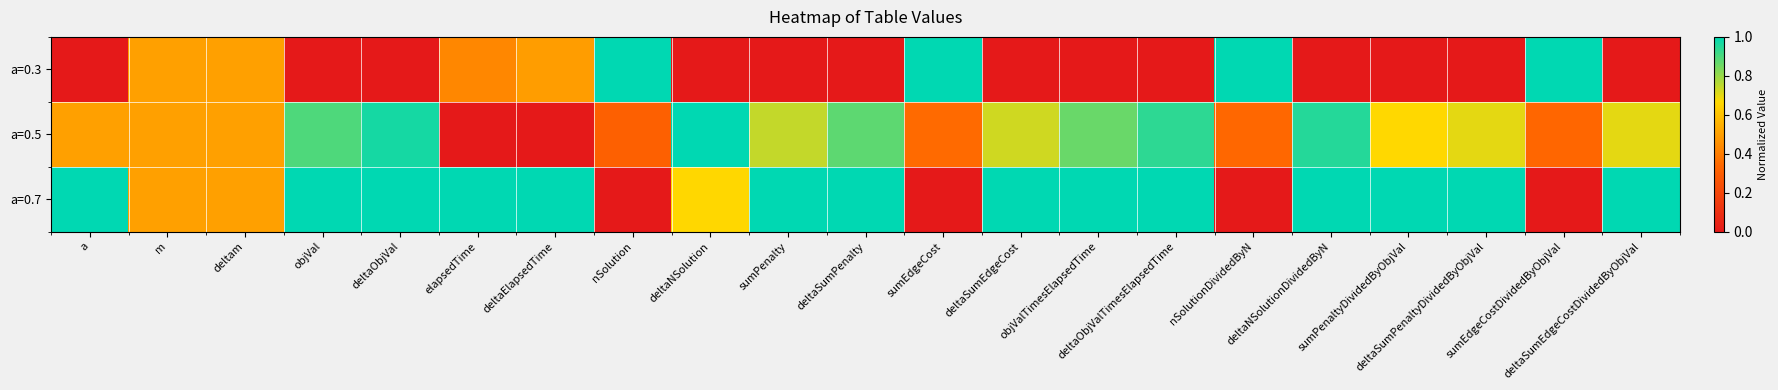

Which label corresponds to the largest value in the chart?

nSolution